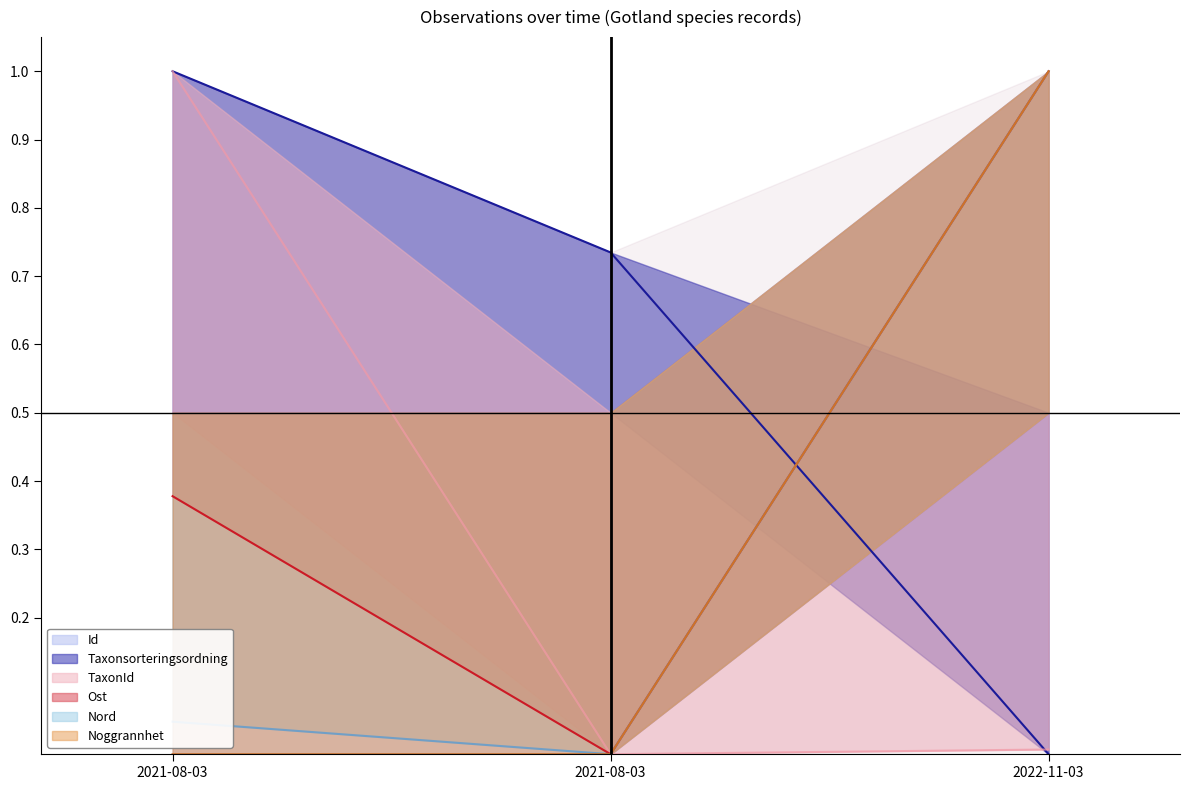

Which series has the largest total across all categories?

Taxonsorteringsordning